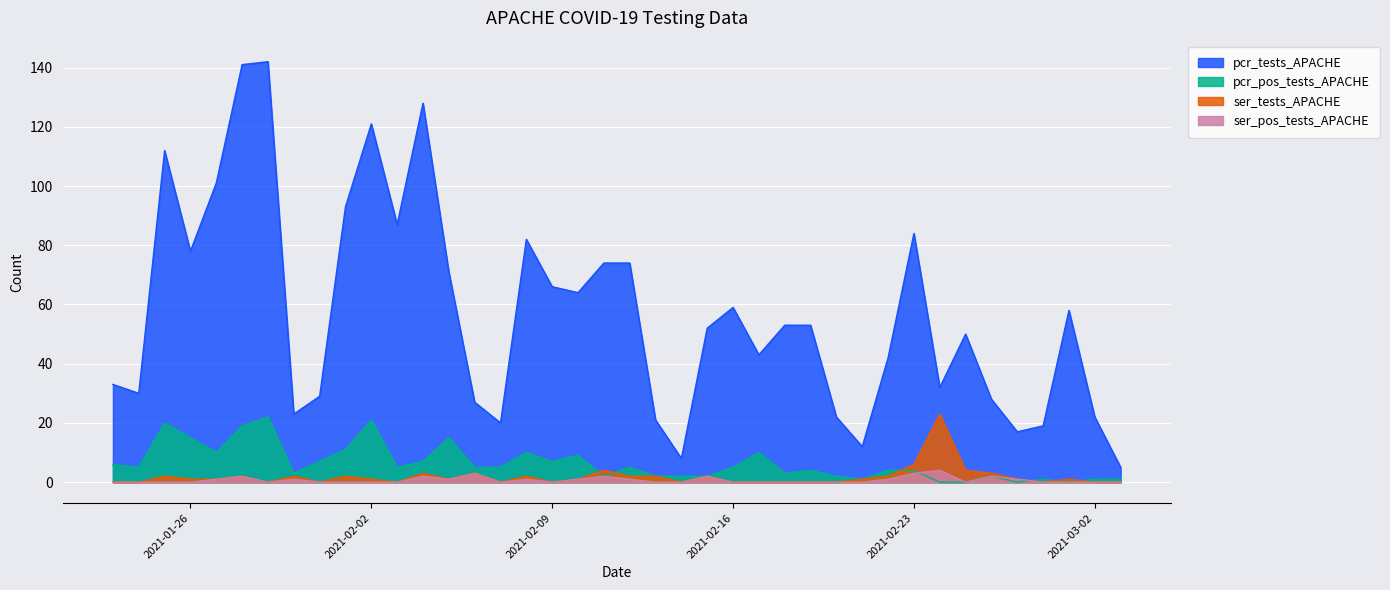

What is the greatest value displayed?

142